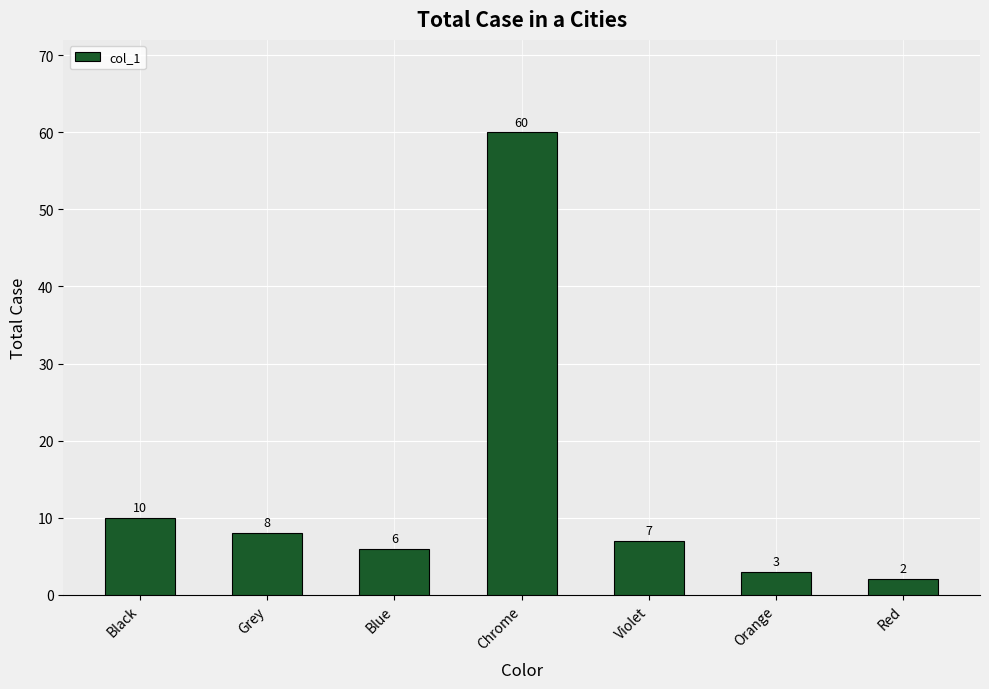

List the labels in order of value, largest first.

Chrome, Black, Grey, Violet, Blue, Orange, Red